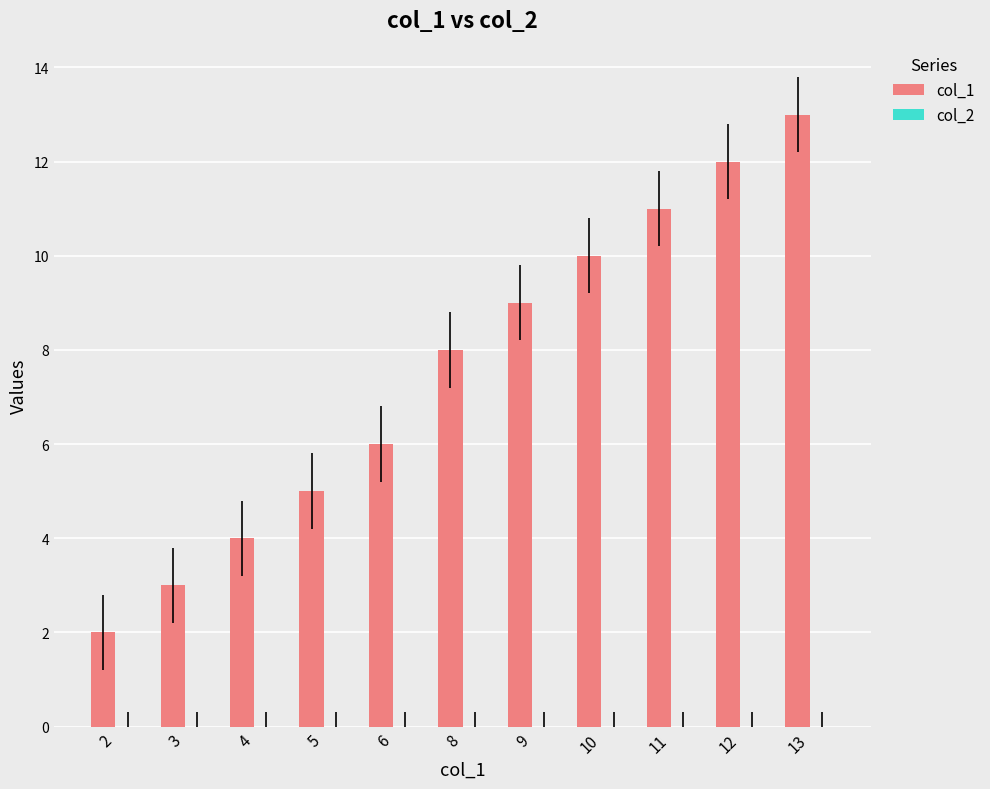

What is the greatest value displayed?

13